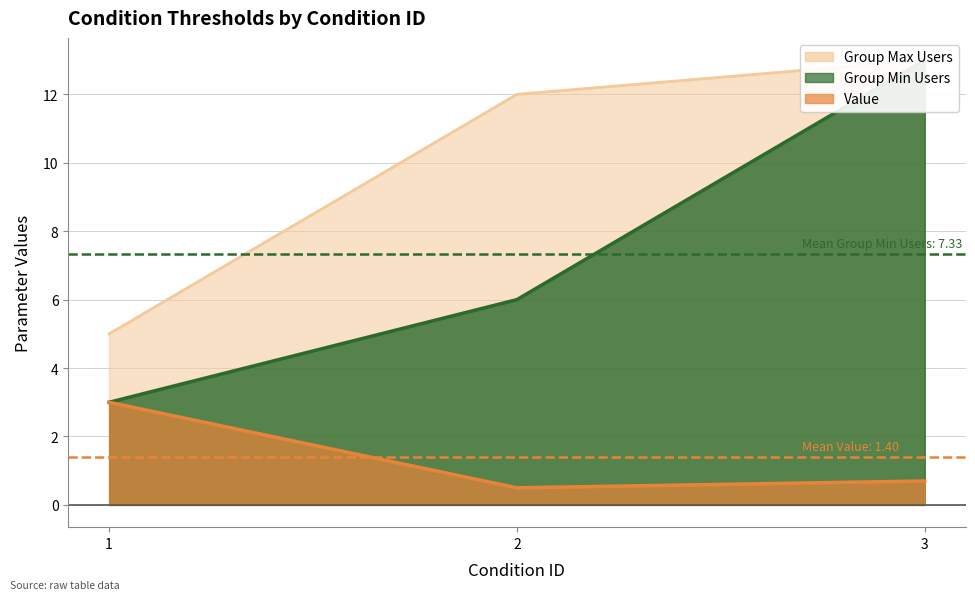

What is the sum of the Value values at 2 and 3?

1.2